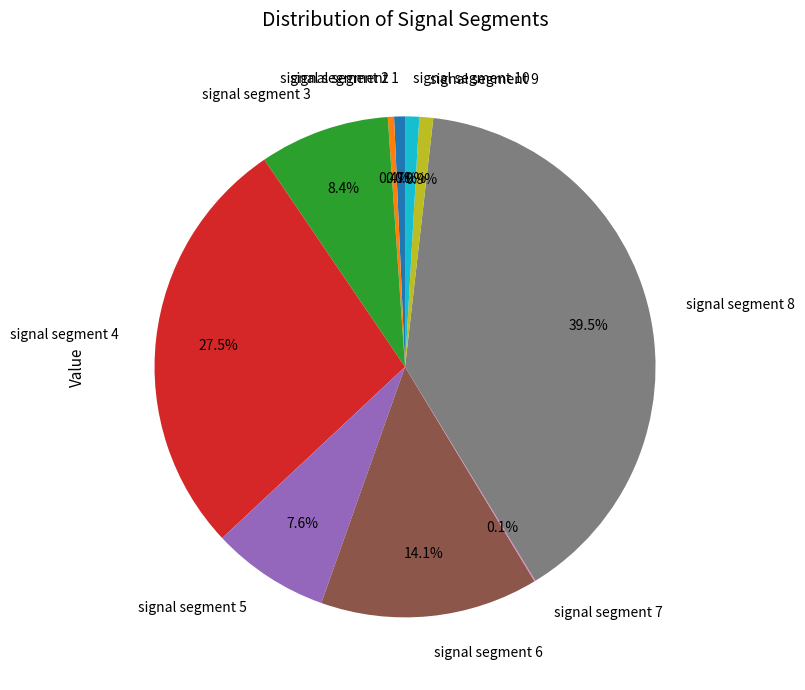

To the nearest percent, what is the average slice percentage?

10%